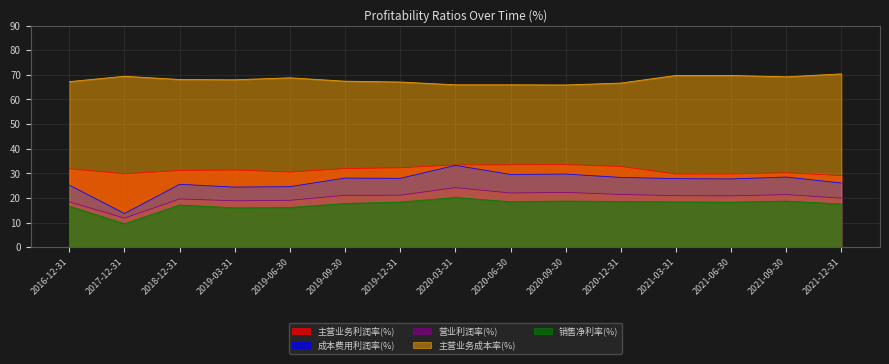

What is the value of the 主营业务成本率(%) point at the 8th from the left?

66.0